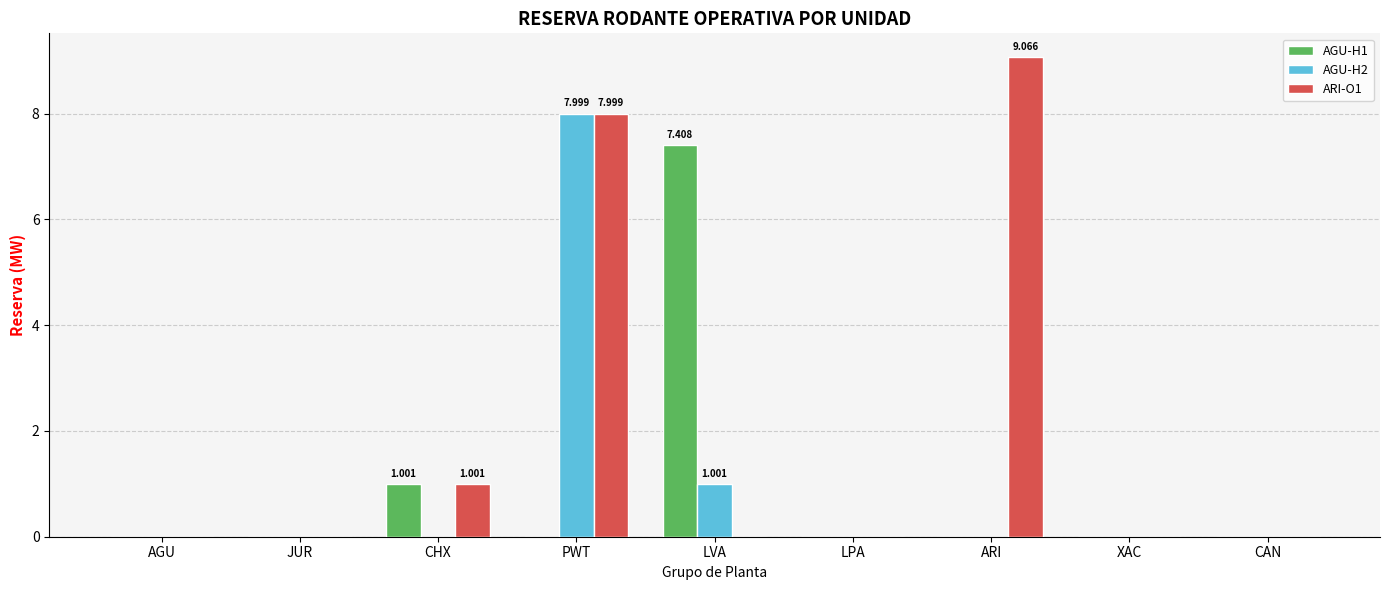

At which label does AGU-H2 reach its peak?

PWT